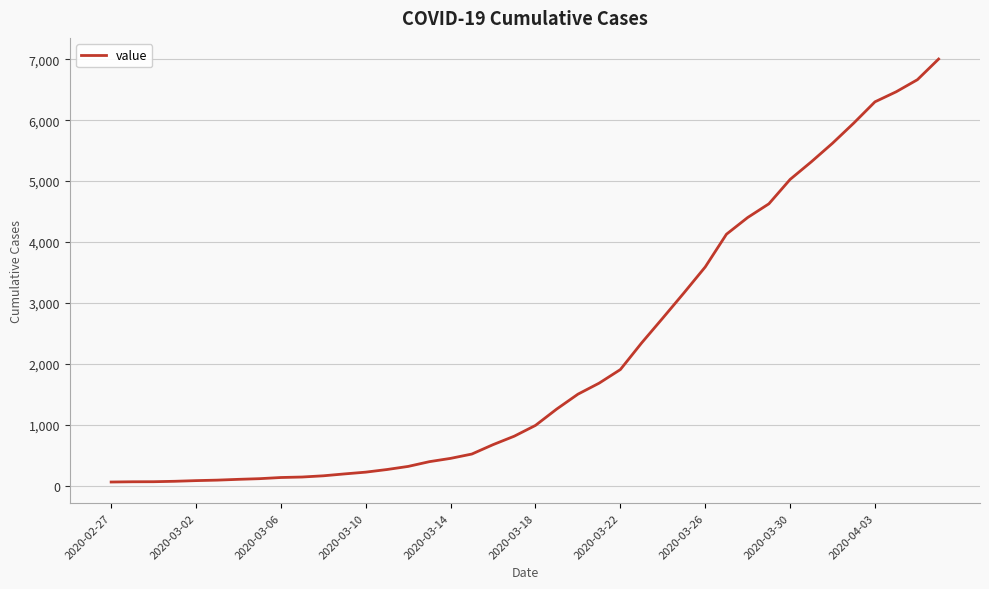

What is the average value?

2144